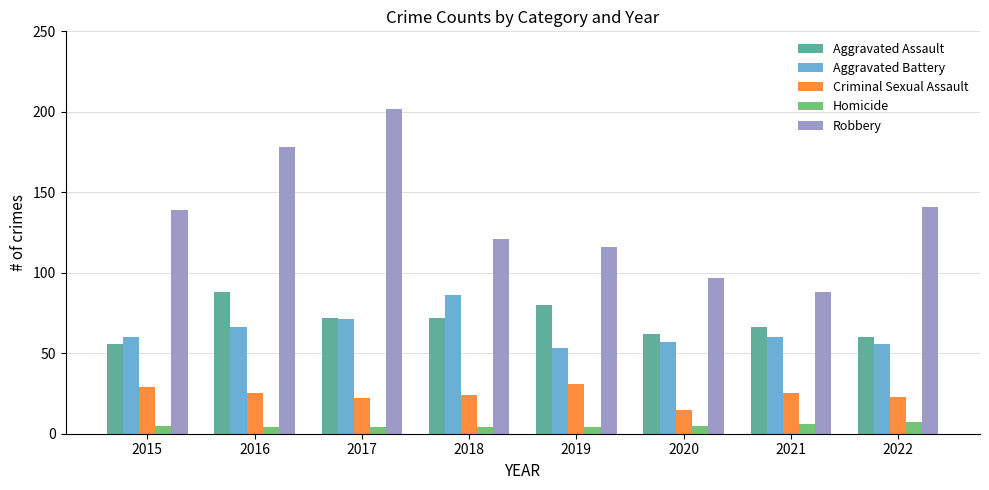

What is the sum of the Criminal Sexual Assault values at 2020 and 2018?

39